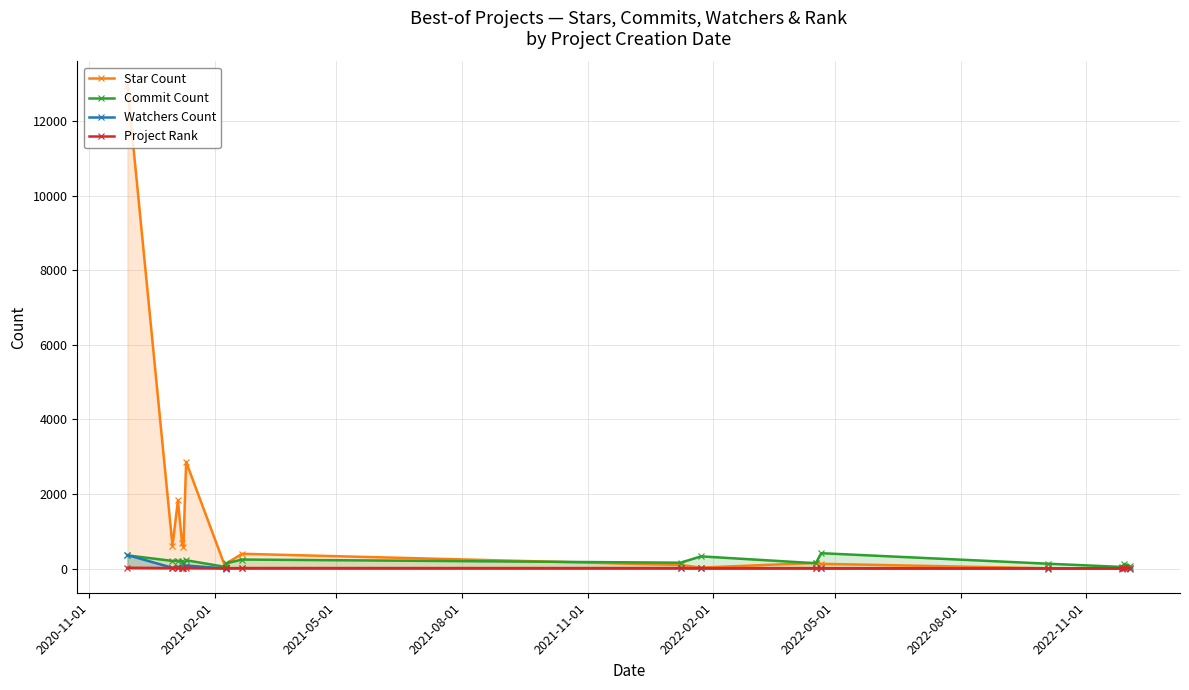

Is the value of Star Count at 12 greater than the value of Watchers Count at 14?

Yes